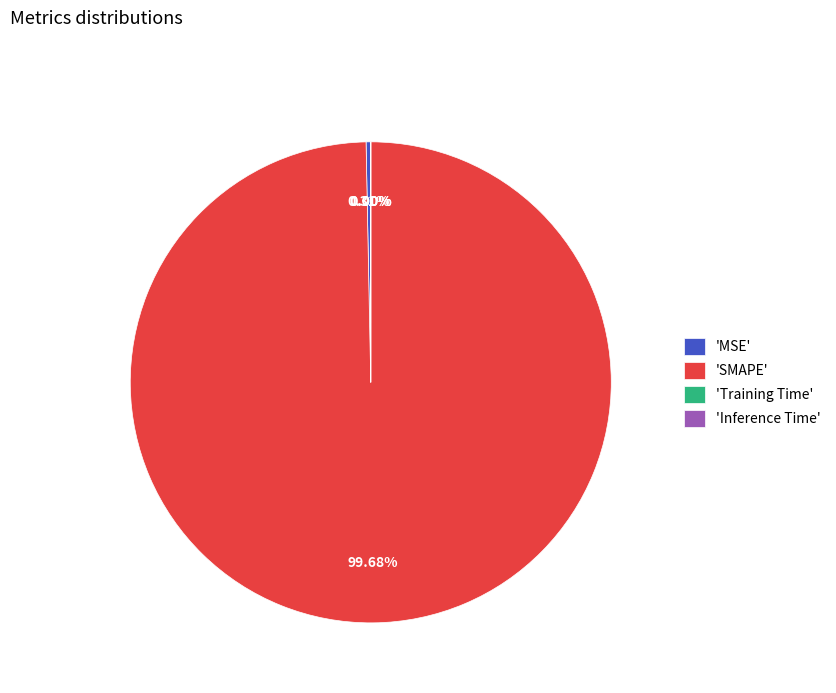

Which slice represents more than half of the pie?

'SMAPE'